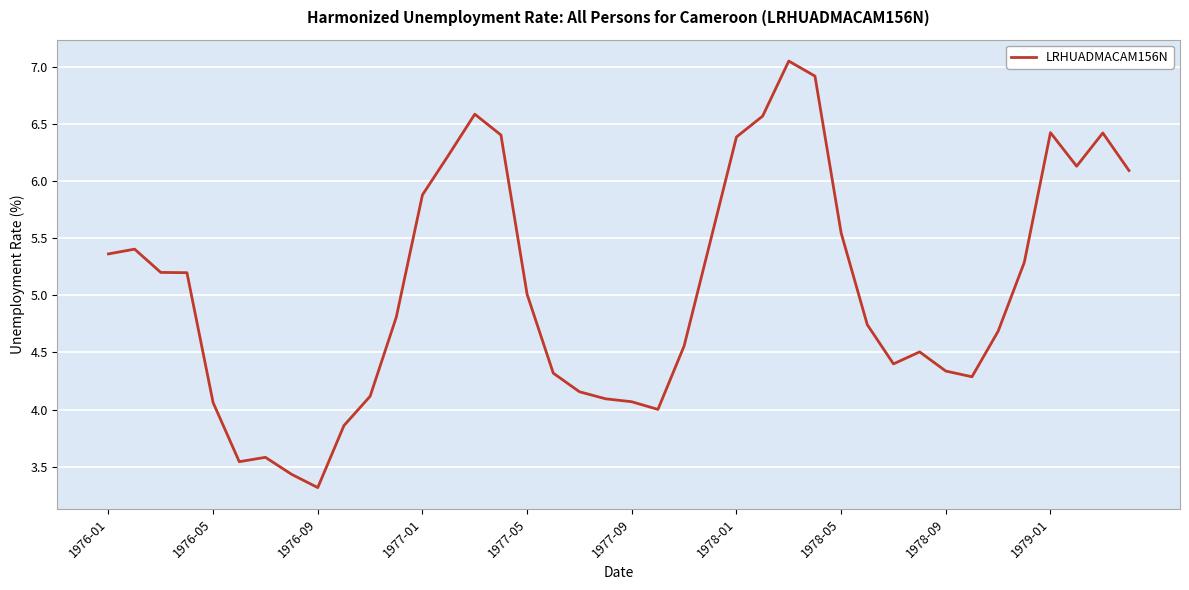

What is the smallest value displayed?

3.3